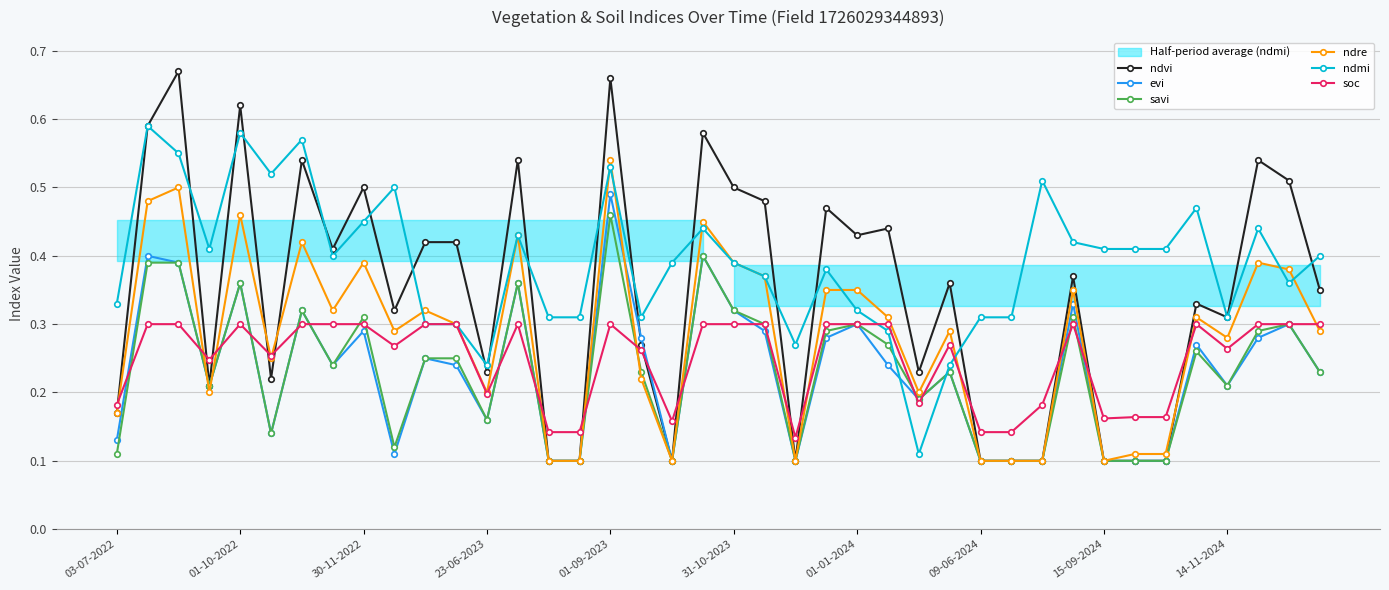

At how many categories does at least one series exceed 0?

40